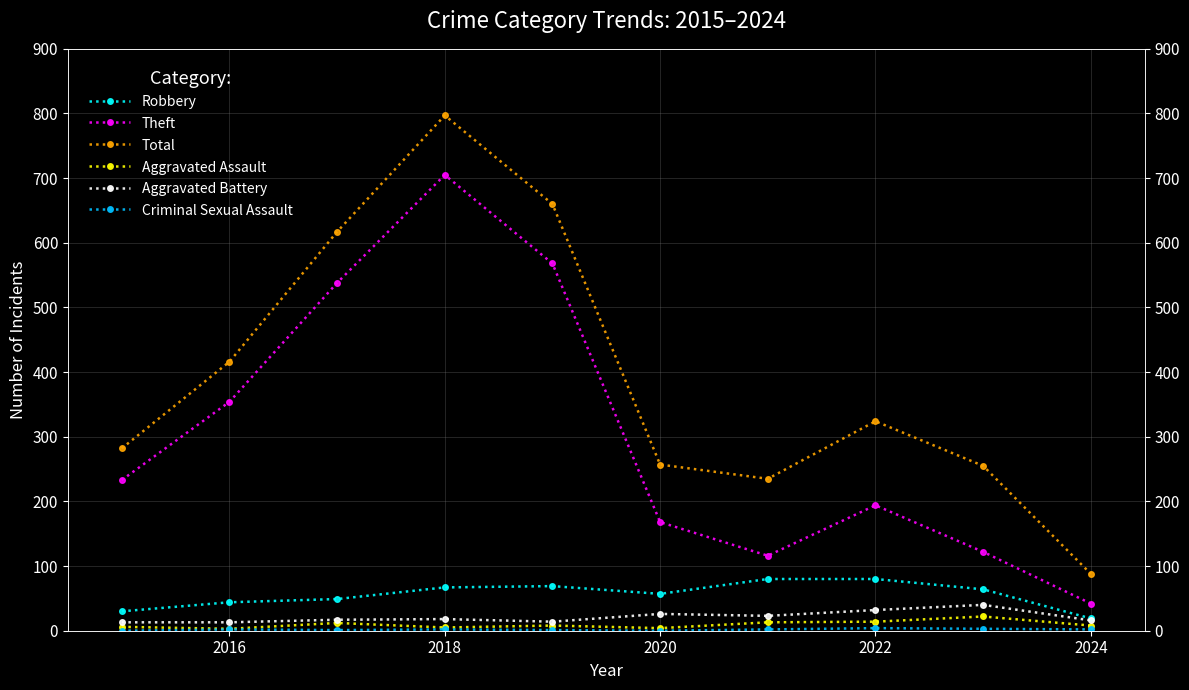

How many data points does each series have?

10